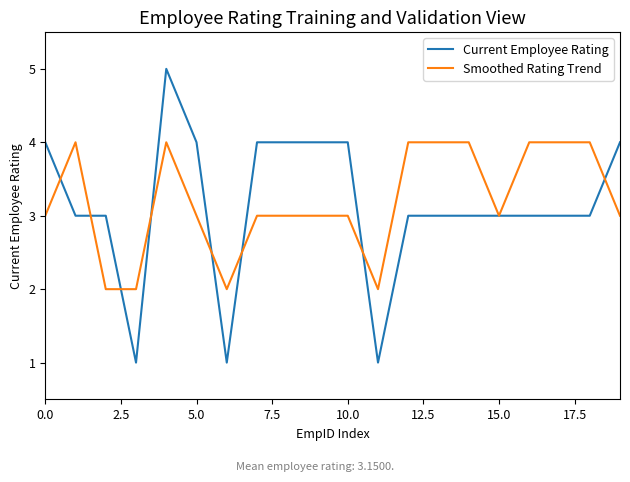

What is the greatest value displayed?

5